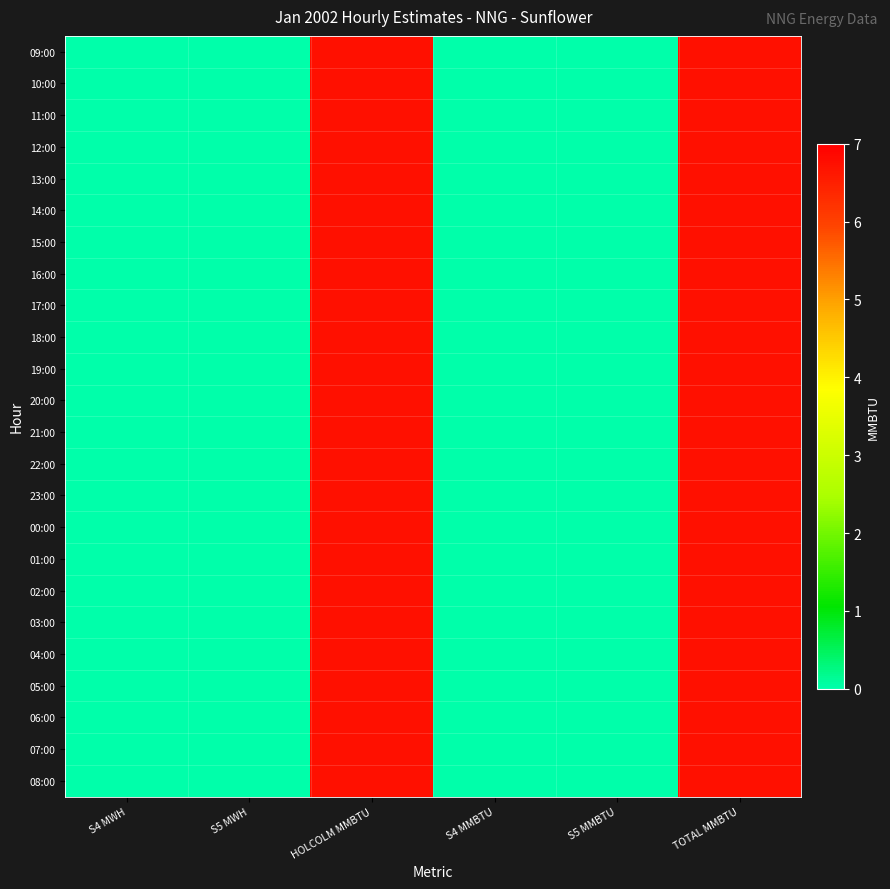

How many distinct data groups are displayed?

24